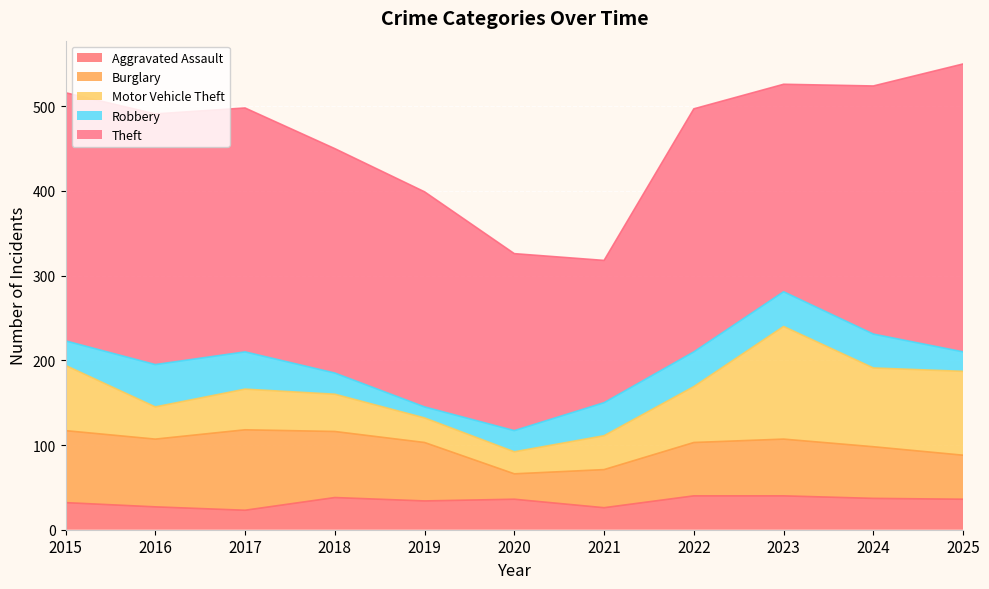

What is the approximate value of Aggravated Assault at 2023, to the nearest 5?

40